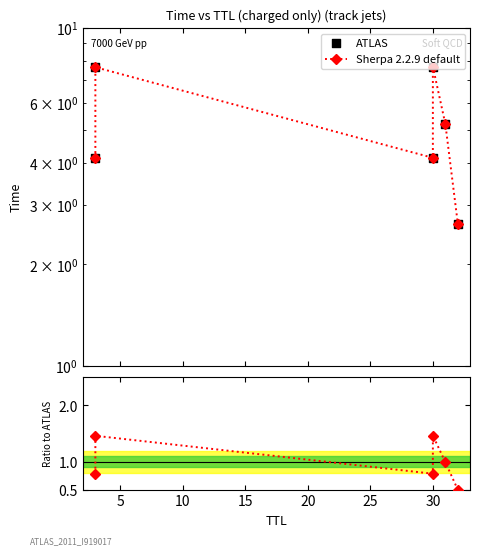

At how many categories does at least one series exceed 1?

6